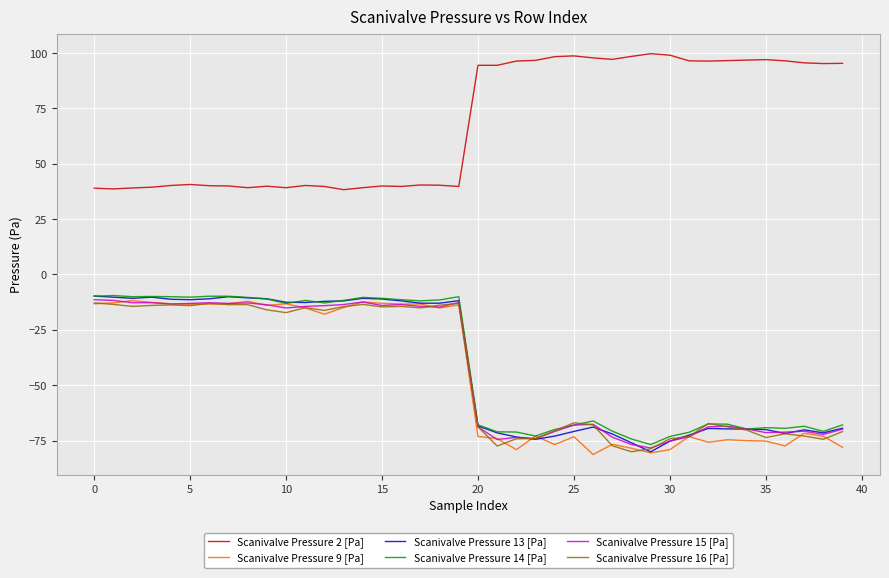

What is the highest value of the Scanivalve Pressure 14 [Pa] series?

-9.5